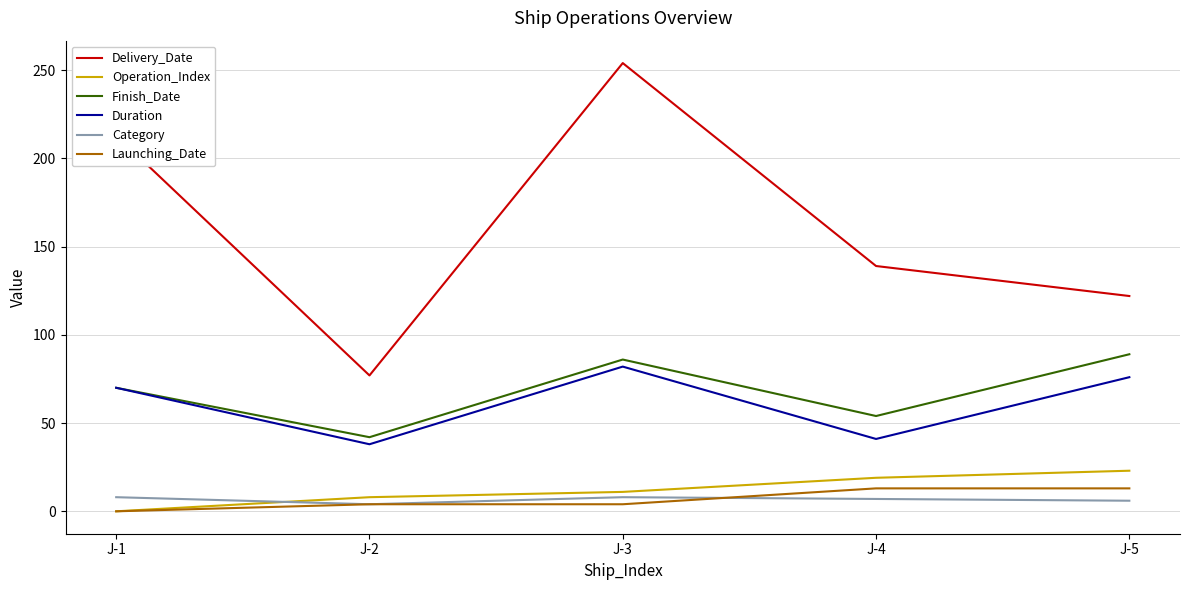

Between J-1 and J-4, which series saw the biggest shift?

Delivery_Date